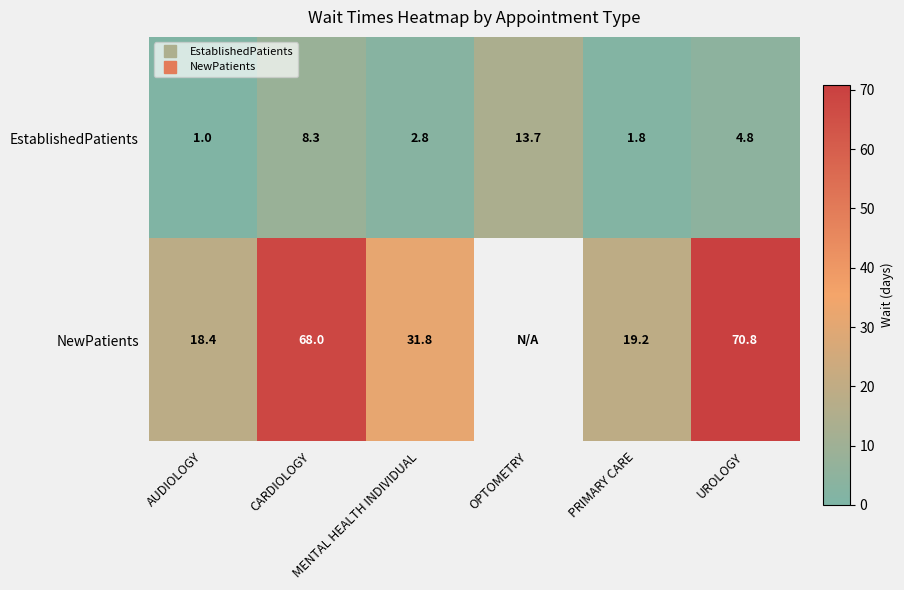

What is the maximum value shown in the chart?

70.8